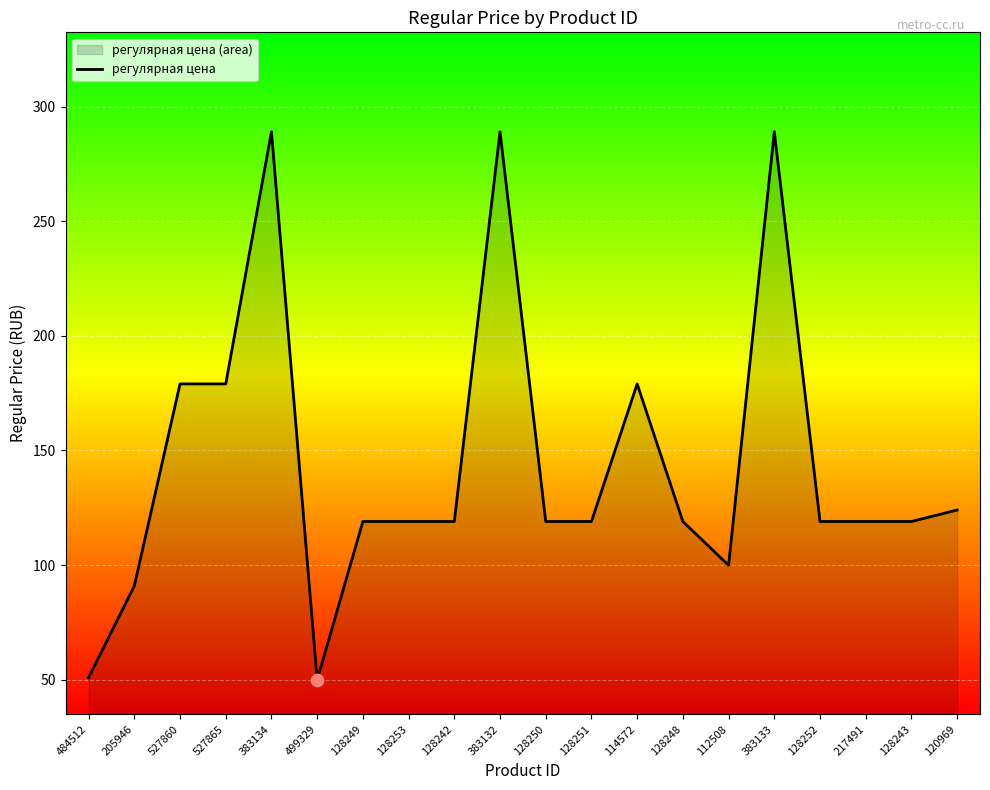

Approximately how many times larger is the value at 128253 compared to 112508?

1.2